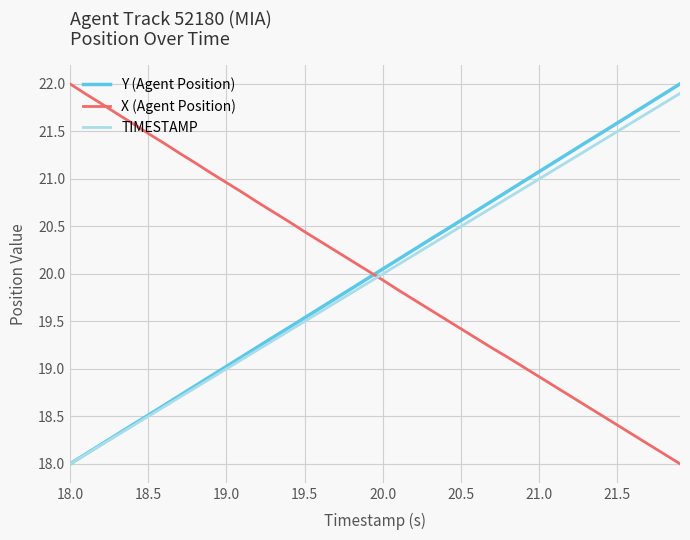

True or false: X (Agent Position) and Y (Agent Position) intersect in this chart.

True